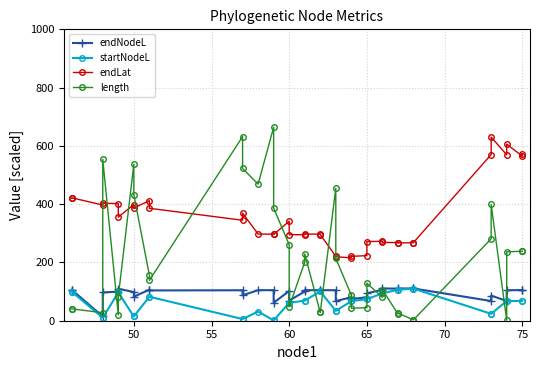

How many distinct data groups are displayed?

4